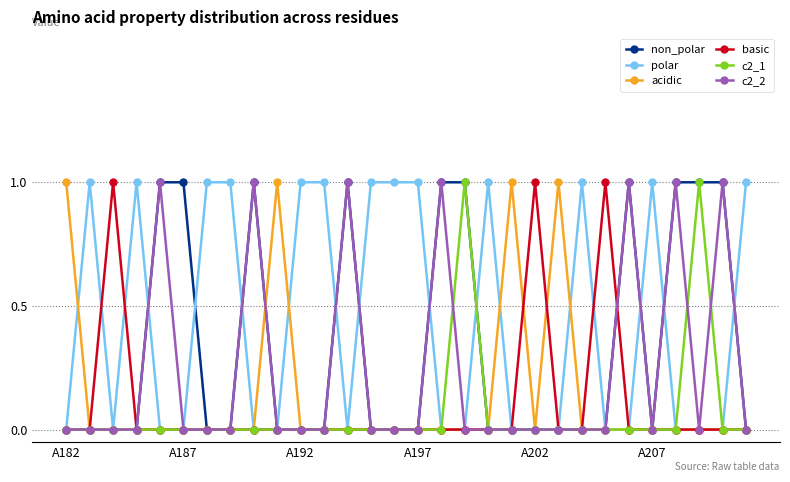

What is the sum of all c2_2 values?

7